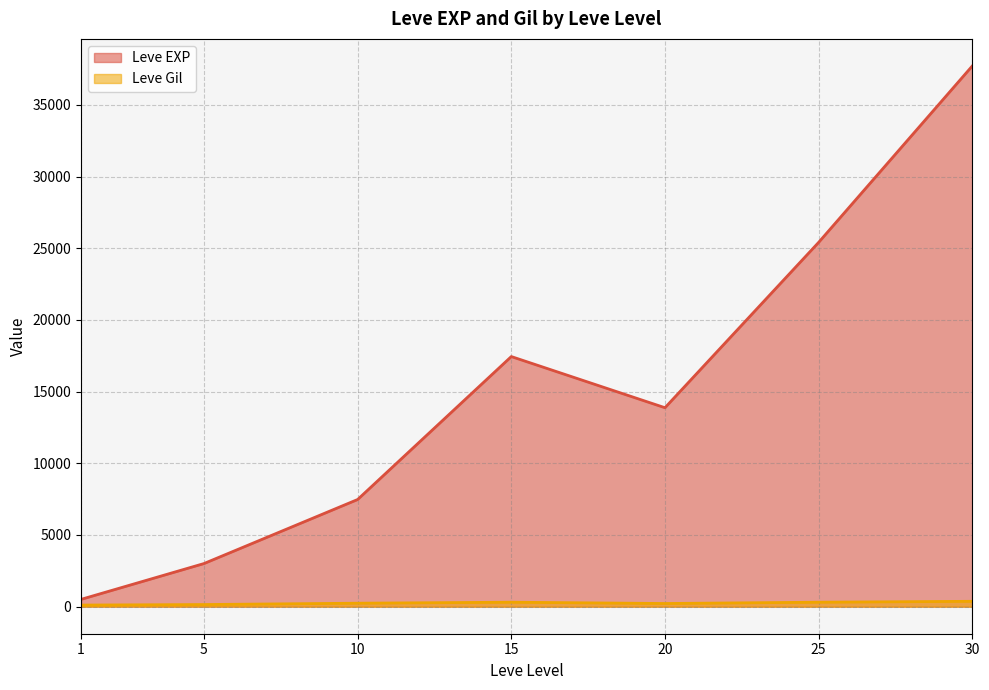

Is it true that Leve Gil equals 116 at 1?

True